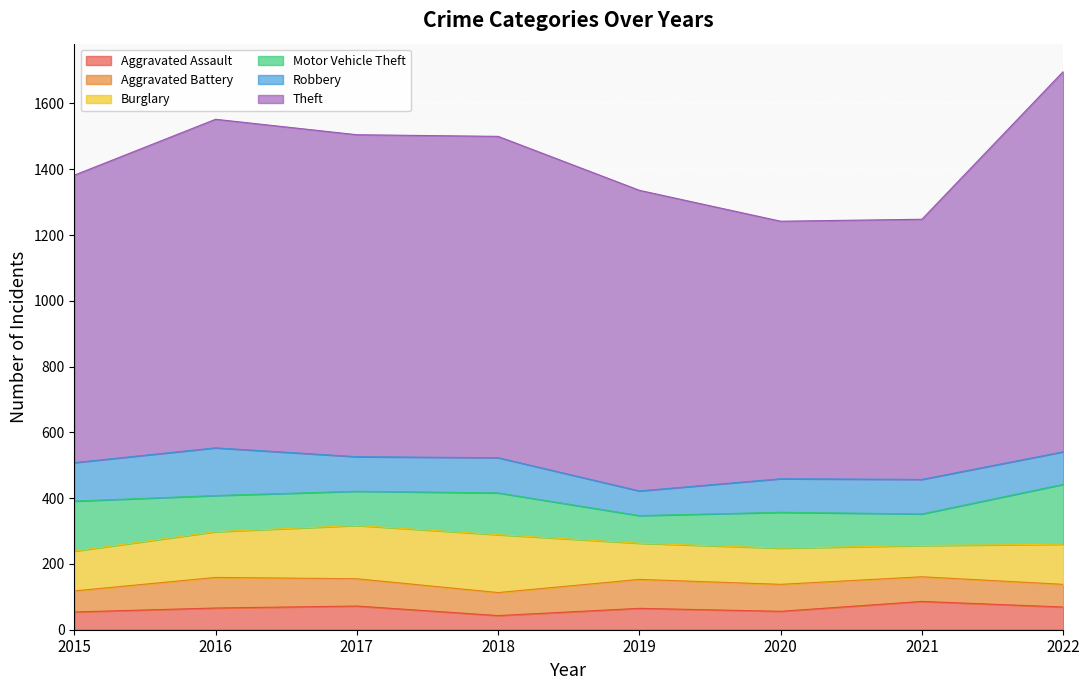

In Aggravated Battery, how many points are higher than both neighbors (excluding endpoints)?

2